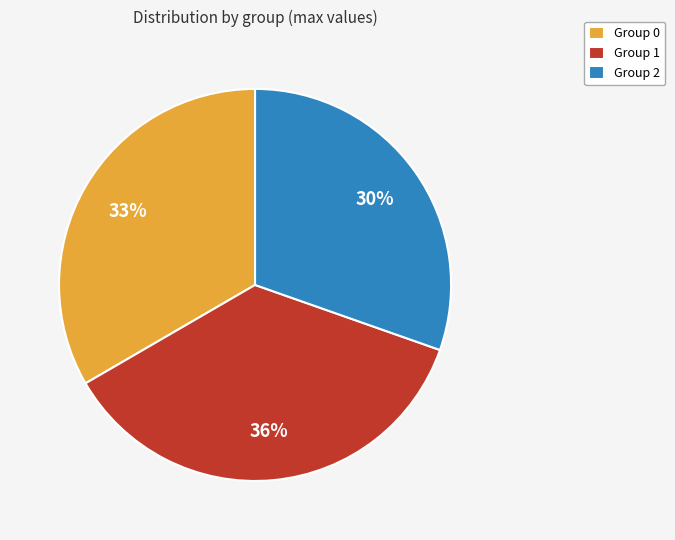

Combined, do Group 0 and Group 2 account for over 50%?

Yes